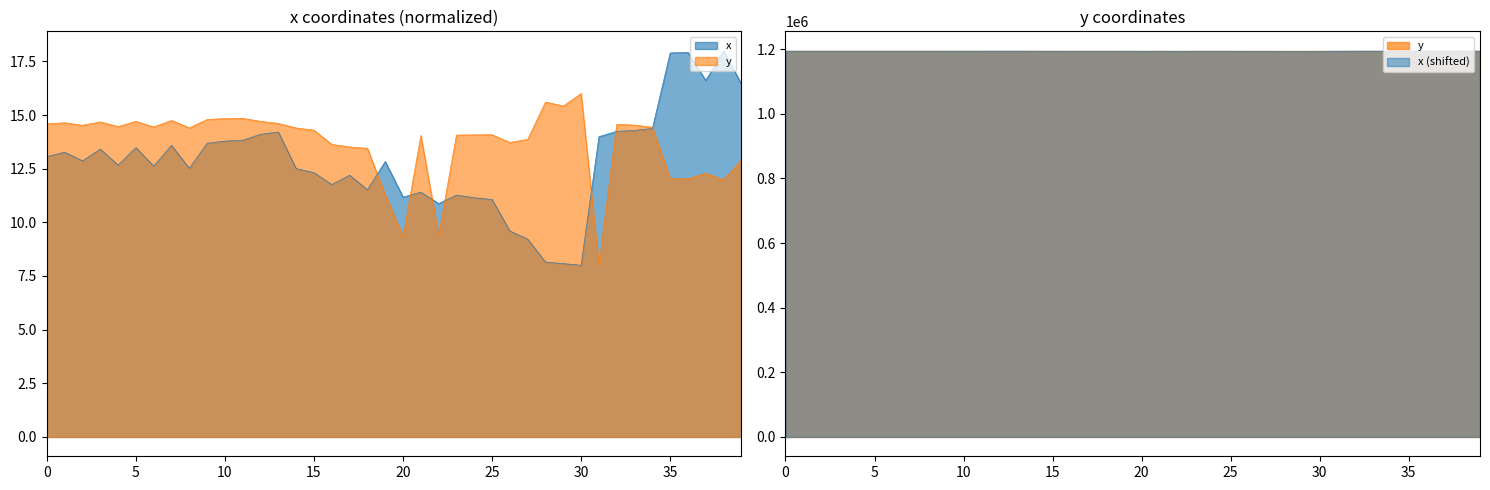

At how many categories does at least one series exceed 15?

8